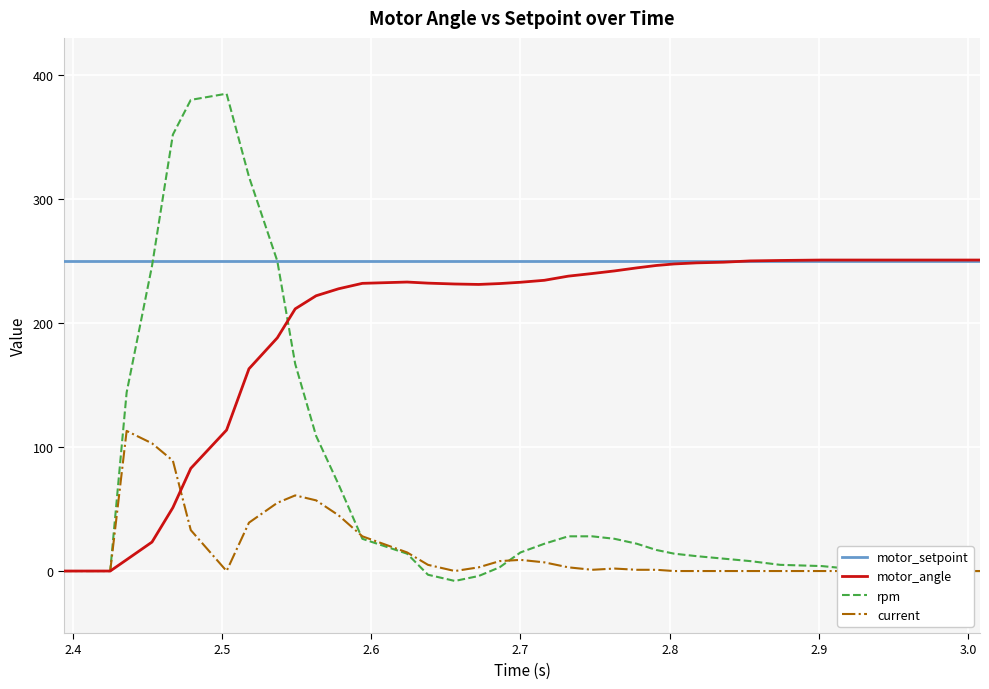

What is the maximum value for rpm?

385.0